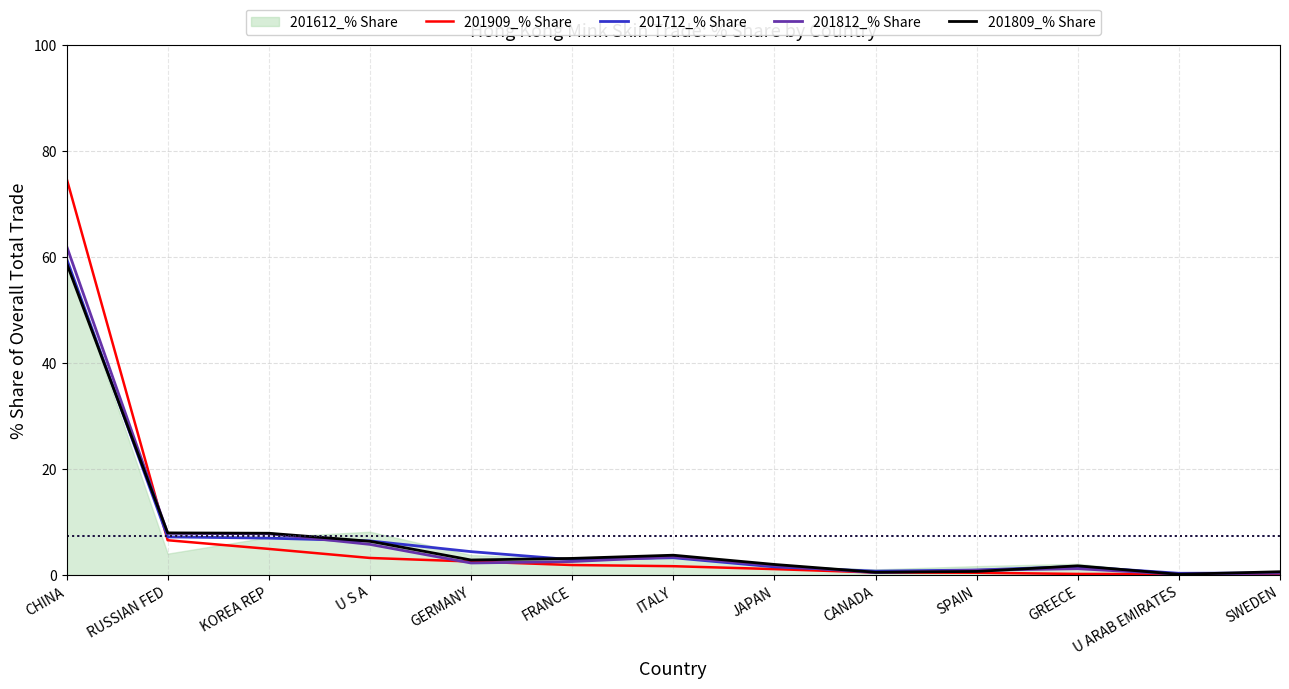

Does the chart have visible grid lines?

Yes